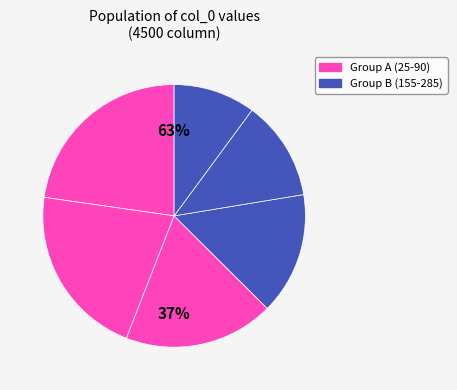

To the nearest percent, what percentage of the pie is 45?

21%